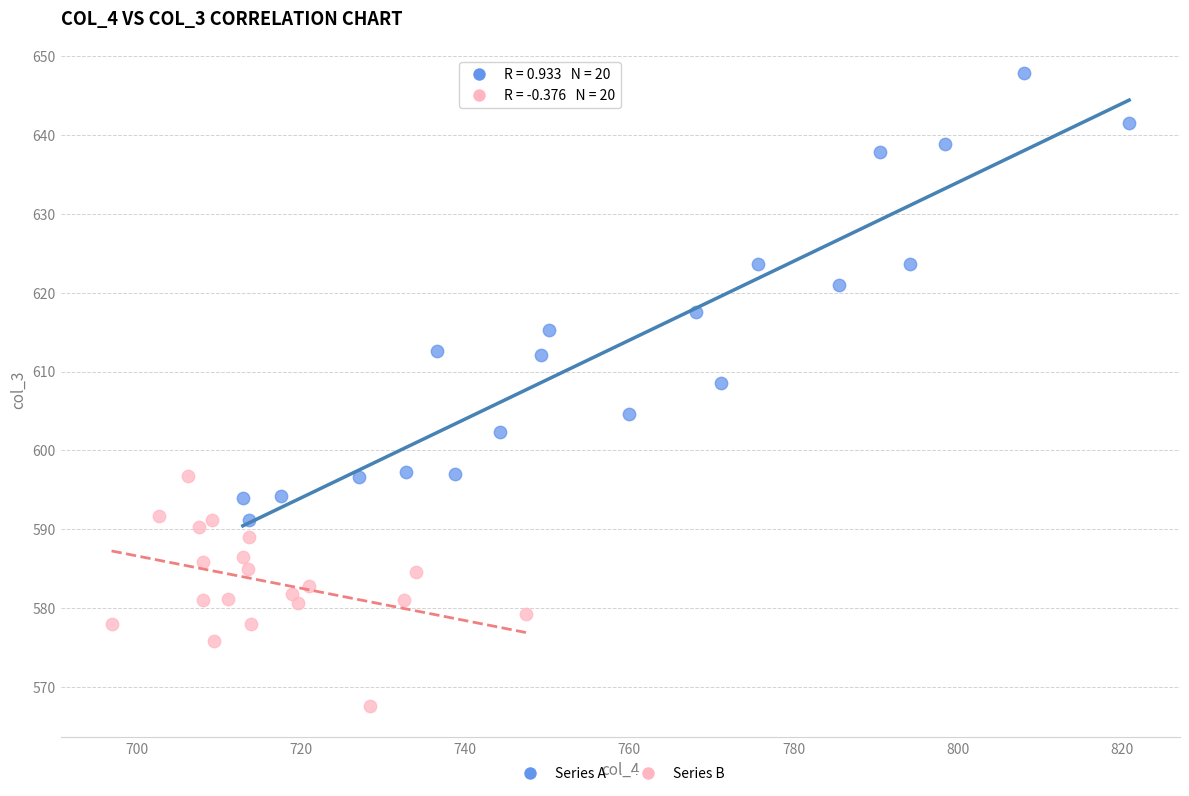

Which series contains the lowest Y value?

Series B